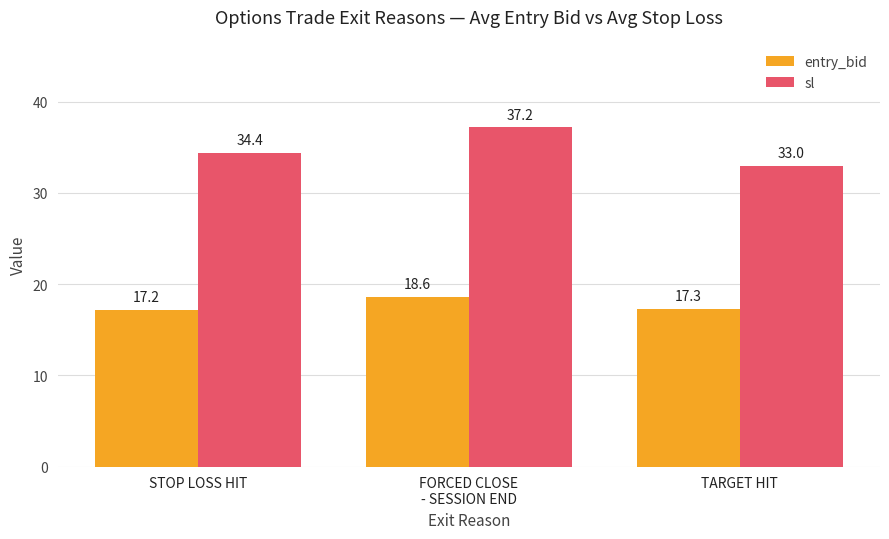

What is the average value of the entry_bid series?

17.7